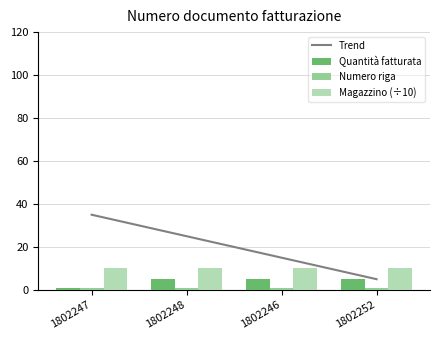

Which series has the largest total across all categories?

Trend